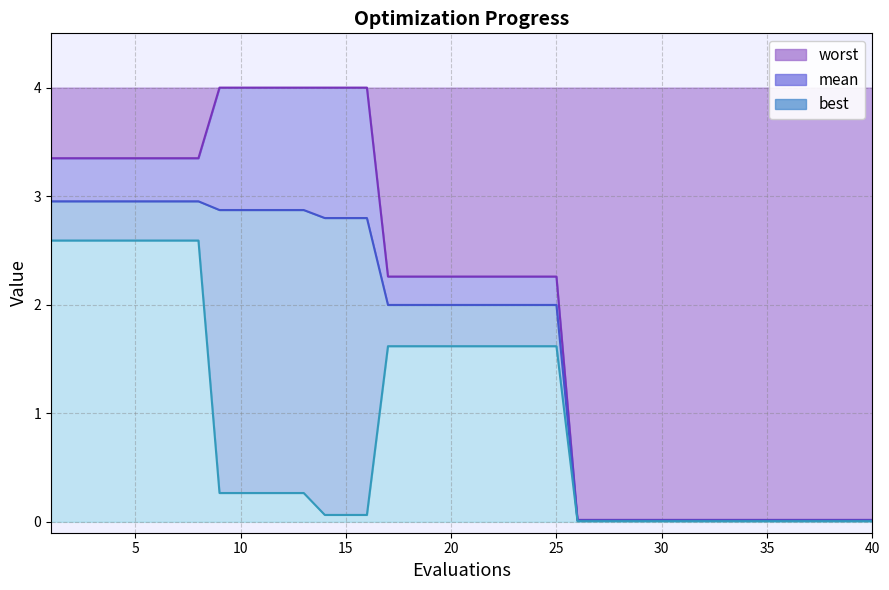

Between 13 and 12, which is larger?

13